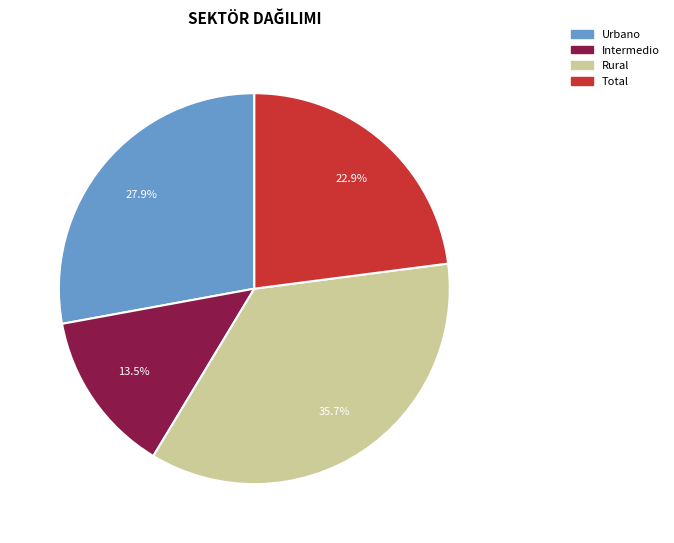

Which slice is the smallest?

Intermedio